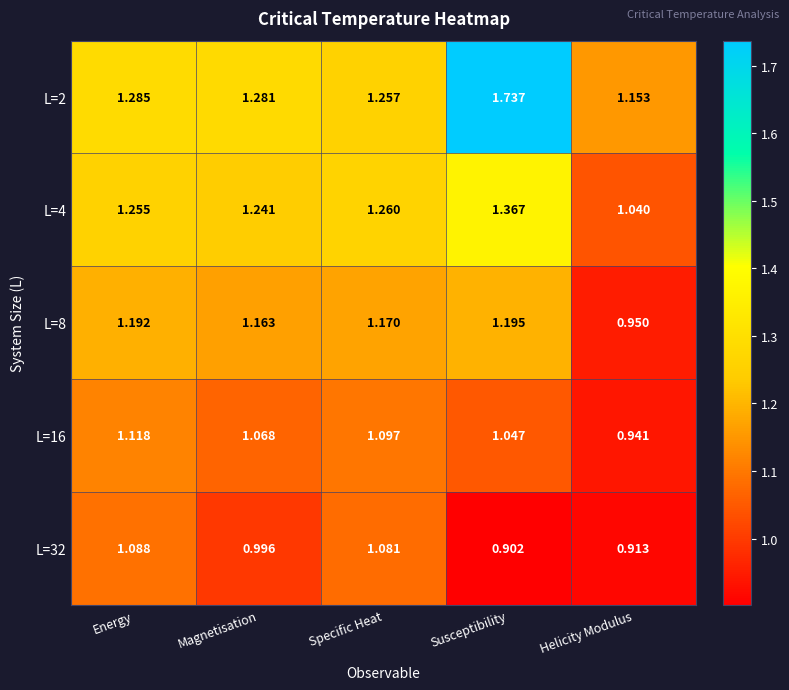

Rank the series at Helicity Modulus from highest to lowest value.

L=2, L=4, L=8, L=16, L=32